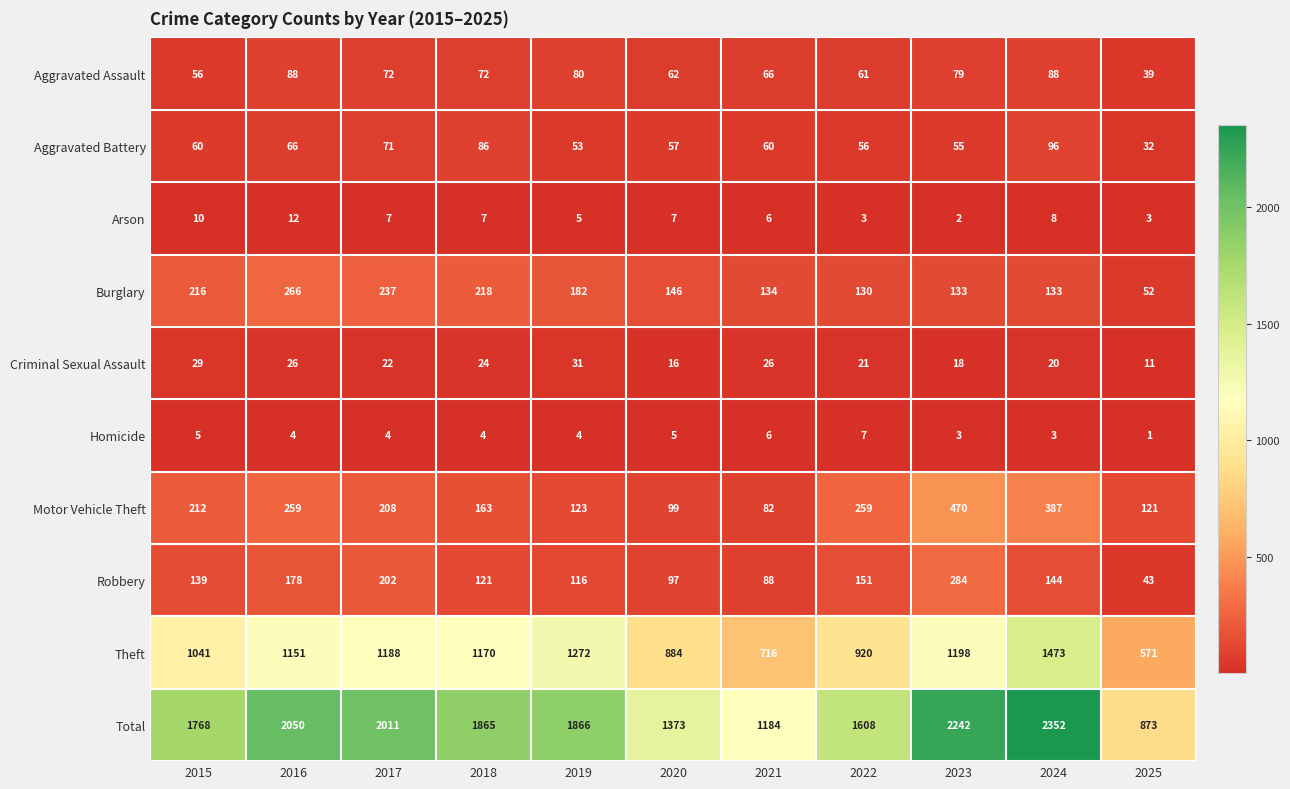

What is the smallest value displayed?

1